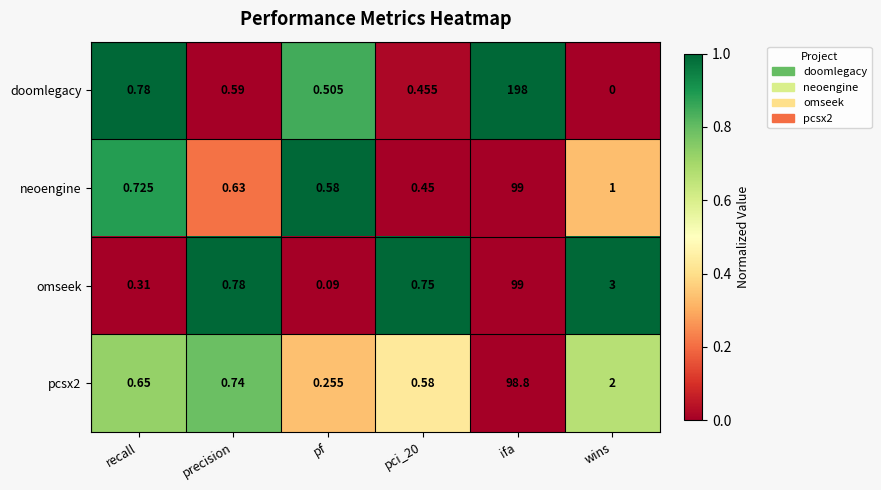

Is the value of omseek at wins greater than the value of pcsx2 at wins?

Yes